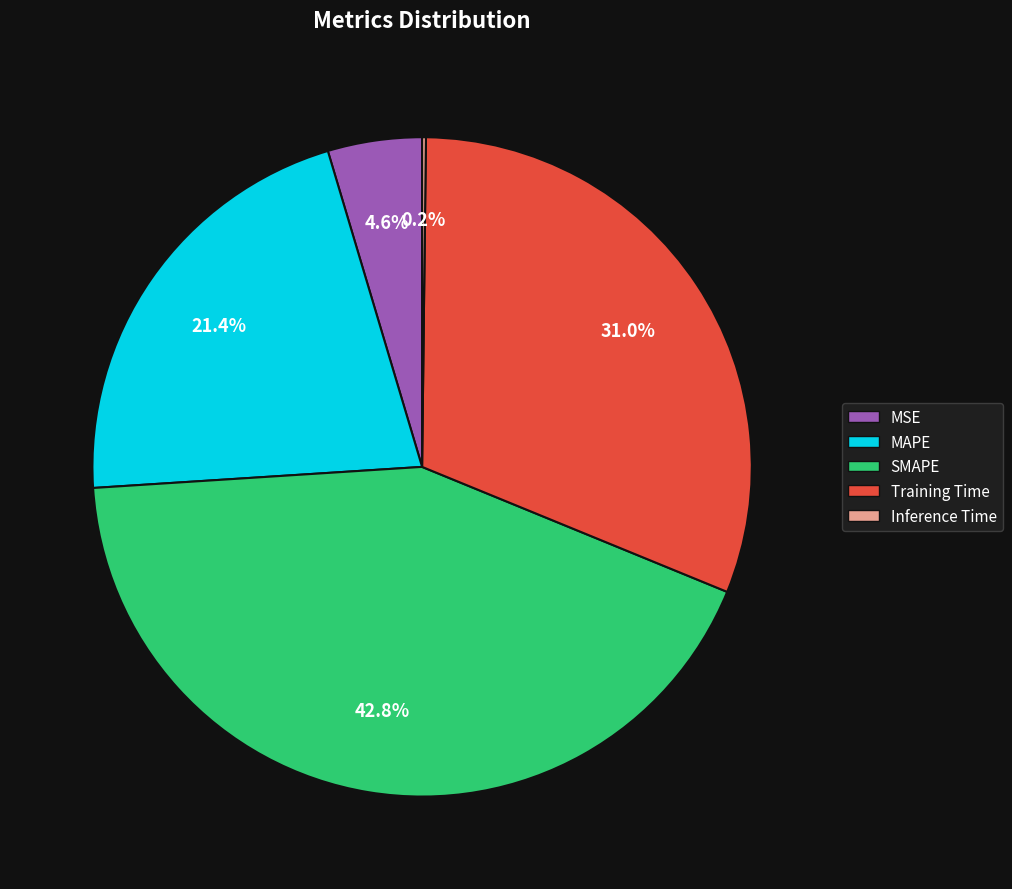

What is the ratio of the value at SMAPE to the value at Training Time?

1.4